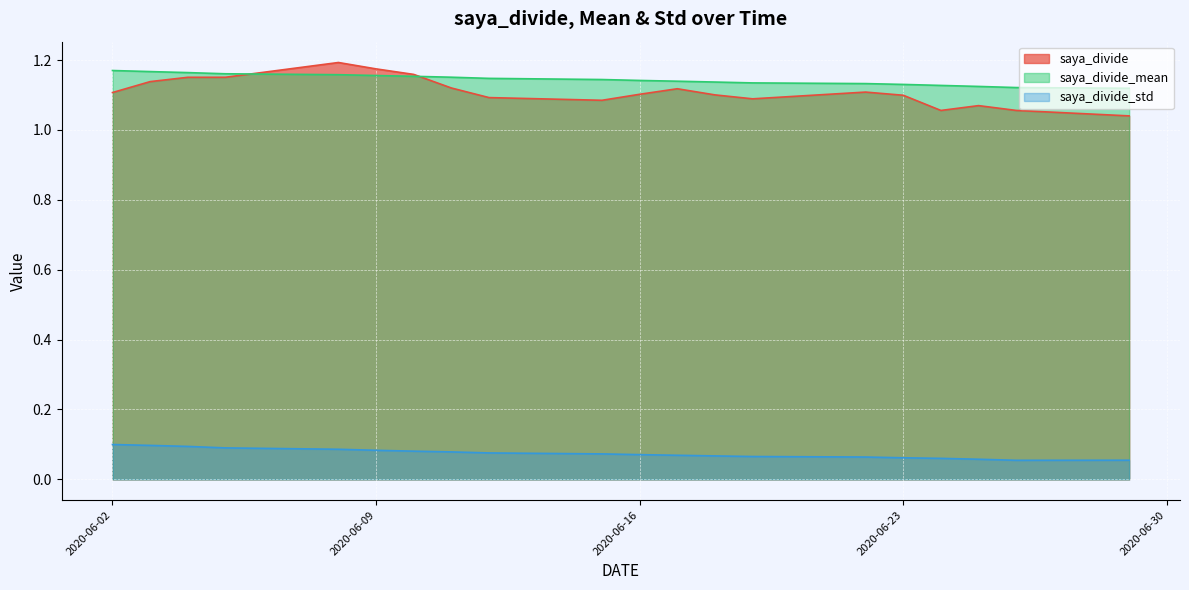

What is the value of the saya_divide_mean point at the 7th from the left?

1.1